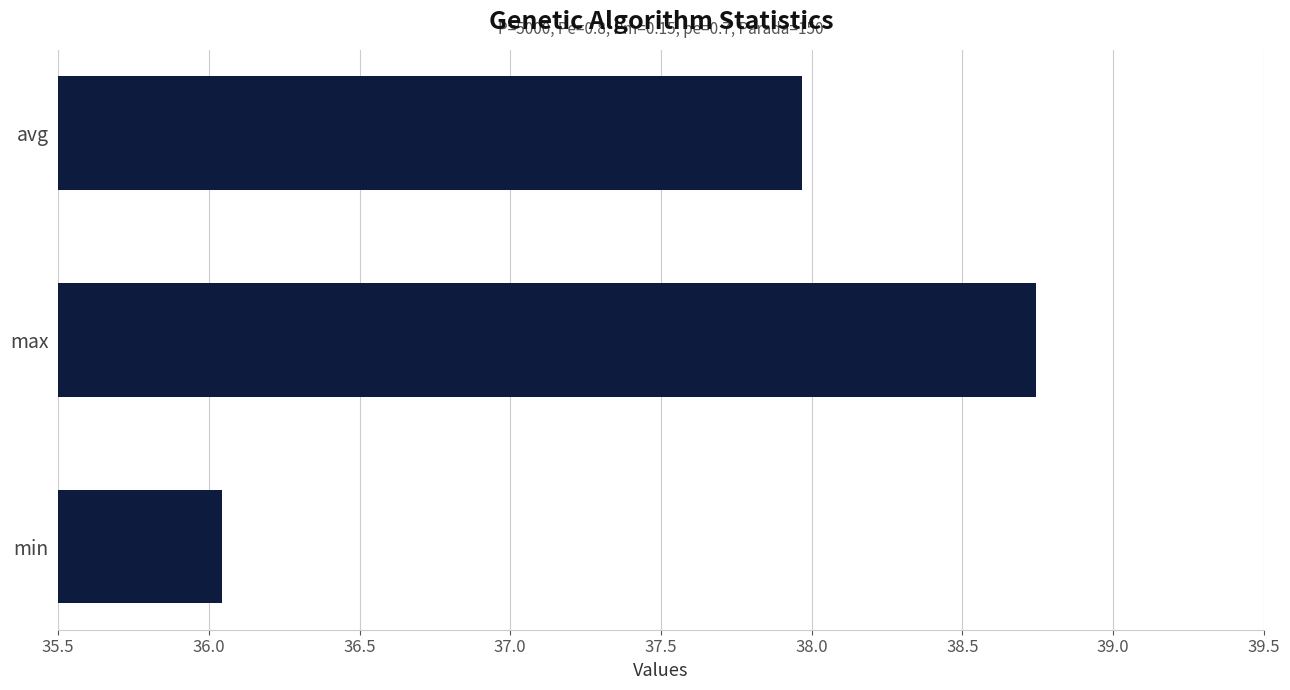

Which has a higher value, min or max?

max